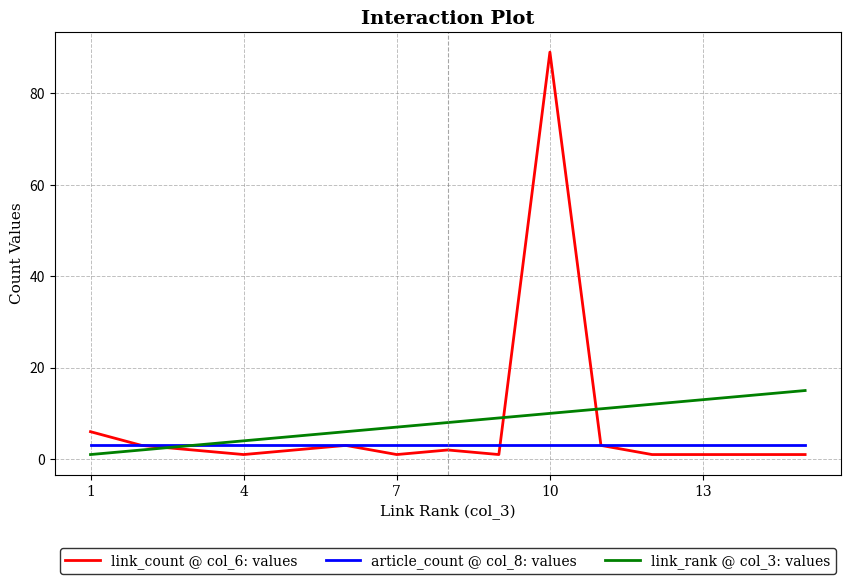

Which series has the widest spread of values?

link_count @ col_6: values